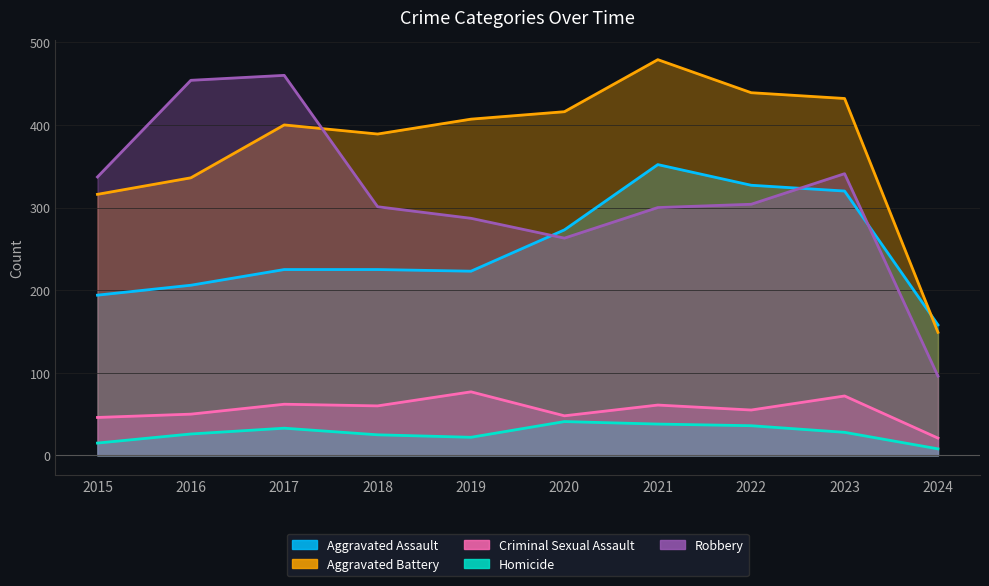

Reading left to right, what are all the values shown in this chart?

Aggravated Assault: 194	206	225	225	223	273	352	327	320	158
Aggravated Battery: 316	336	400	389	407	416	479	439	432	149
Criminal Sexual Assault: 46	50	62	60	77	48	61	55	72	21
Homicide: 15	26	33	25	22	41	38	36	28	8
Robbery: 337	454	460	301	287	263	300	304	341	96